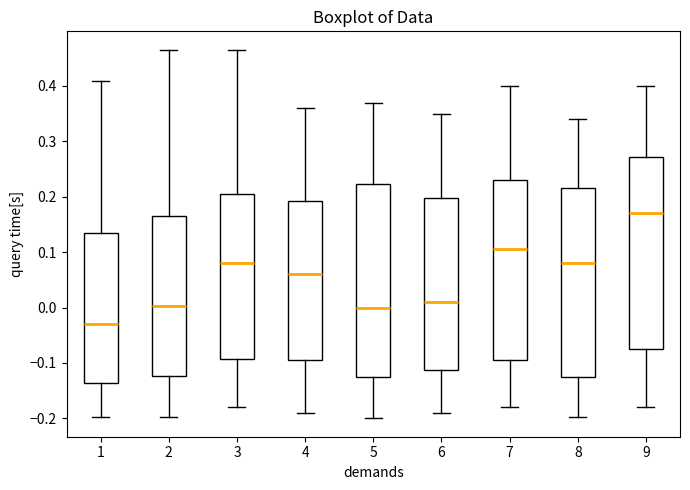

Reading left to right, transcribe this box plot: for each box, give where its median line is, the range the box spans, and where its two whiskers end, as read against the y-axis. The values are not printed on the chart, so give them approximately, as read against the axis.

1: median -0.03, box -0.14 to 0.13, whiskers -0.20 to 0.41
2: median 0.00, box -0.12 to 0.16, whiskers -0.20 to 0.47
3: median 0.08, box -0.09 to 0.21, whiskers -0.18 to 0.47
4: median 0.06, box -0.09 to 0.19, whiskers -0.19 to 0.36
5: median 0.00, box -0.12 to 0.22, whiskers -0.20 to 0.37
6: median 0.01, box -0.11 to 0.20, whiskers -0.19 to 0.35
7: median 0.11, box -0.09 to 0.23, whiskers -0.18 to 0.40
8: median 0.08, box -0.12 to 0.22, whiskers -0.20 to 0.34
9: median 0.17, box -0.07 to 0.27, whiskers -0.18 to 0.40